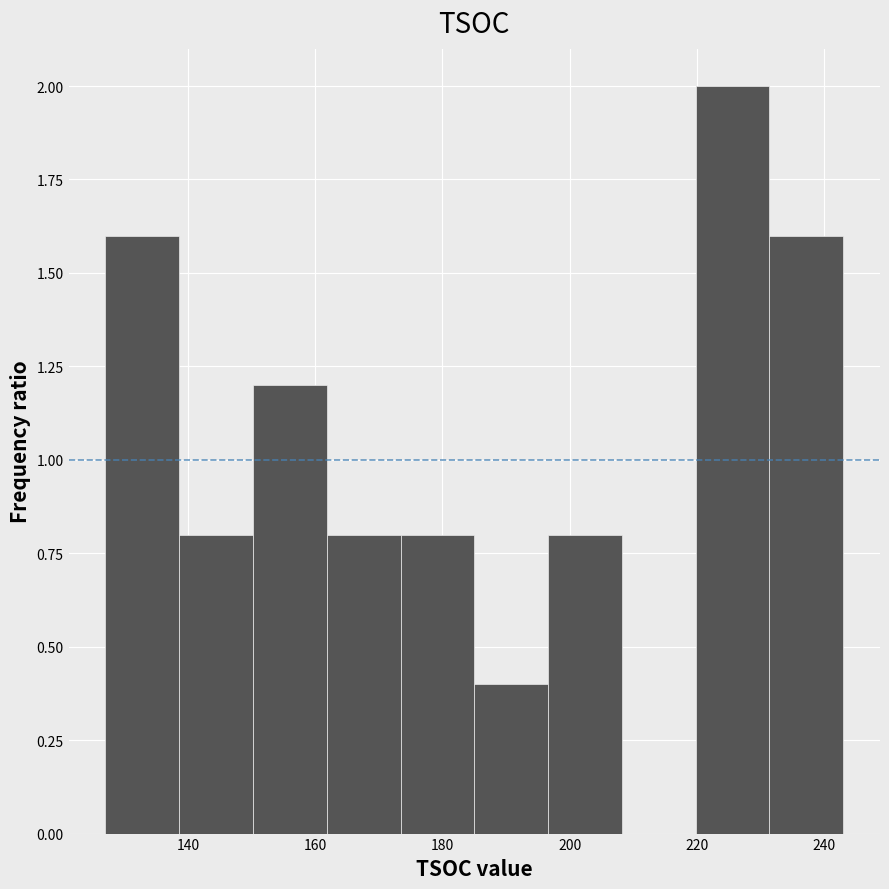

Reading left to right, list every bar in this chart as the range it spans on the x-axis followed by its height. Neither the bar edges nor the heights are printed on the chart, so give them approximately, as read against the axes.

127.0 to 138.6: 1.6
138.6 to 150.2: 0.8
150.2 to 161.8: 1.2
161.8 to 173.4: 0.8
173.4 to 185.0: 0.8
185.0 to 196.6: 0.4
196.6 to 208.2: 0.8
208.2 to 219.8: 0
219.8 to 231.4: 2.0
231.4 to 243.0: 1.6